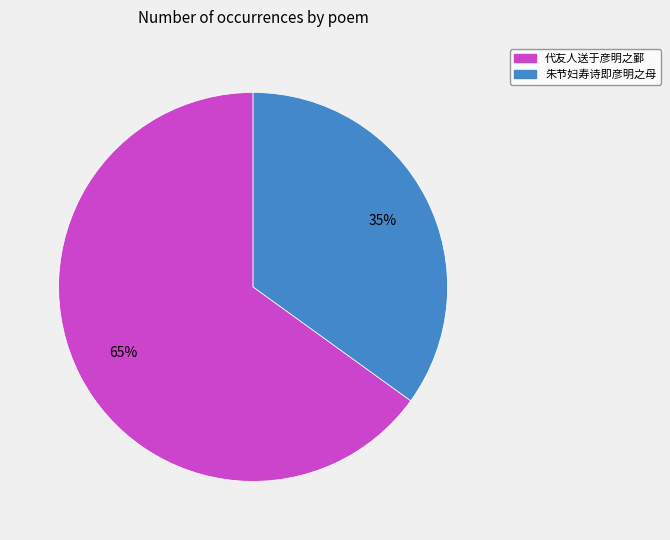

Is it true that 代友人送于彦明之鄞 is 65% of the pie?

True